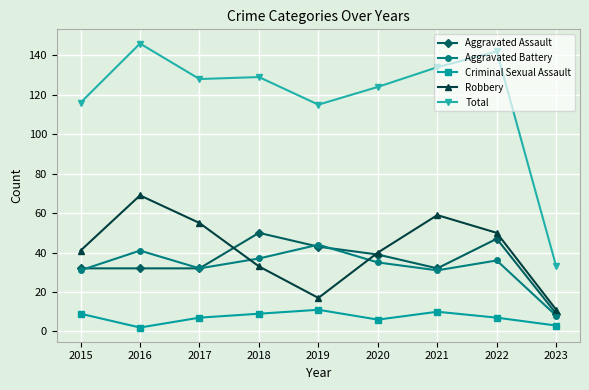

List the series in order of their peak value, lowest first.

Criminal Sexual Assault, Aggravated Battery, Aggravated Assault, Robbery, Total